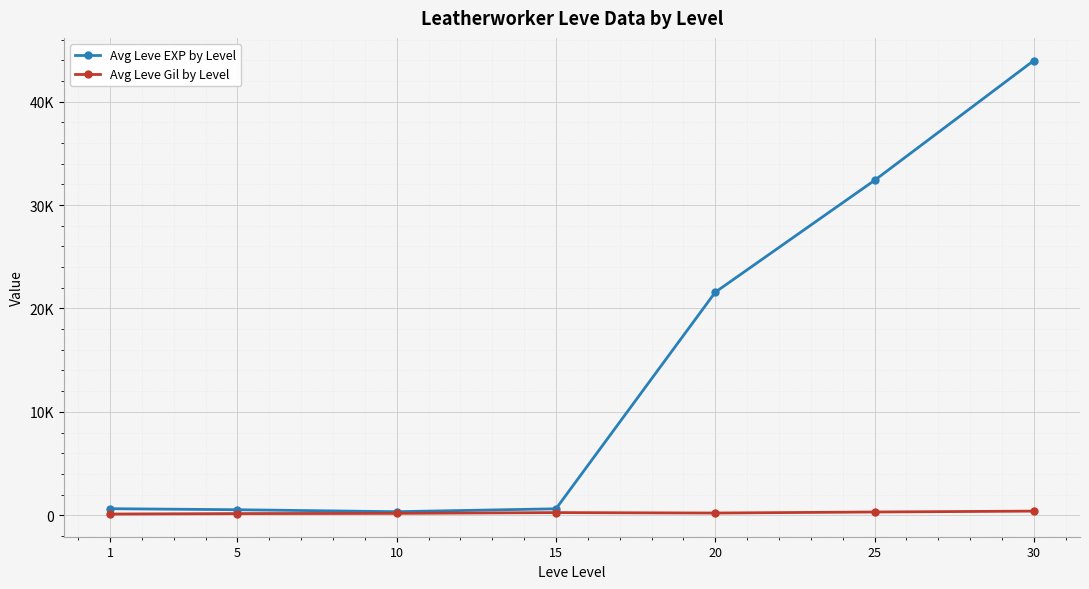

At which category does Avg Leve Gil by Level reach its first local peak?

15